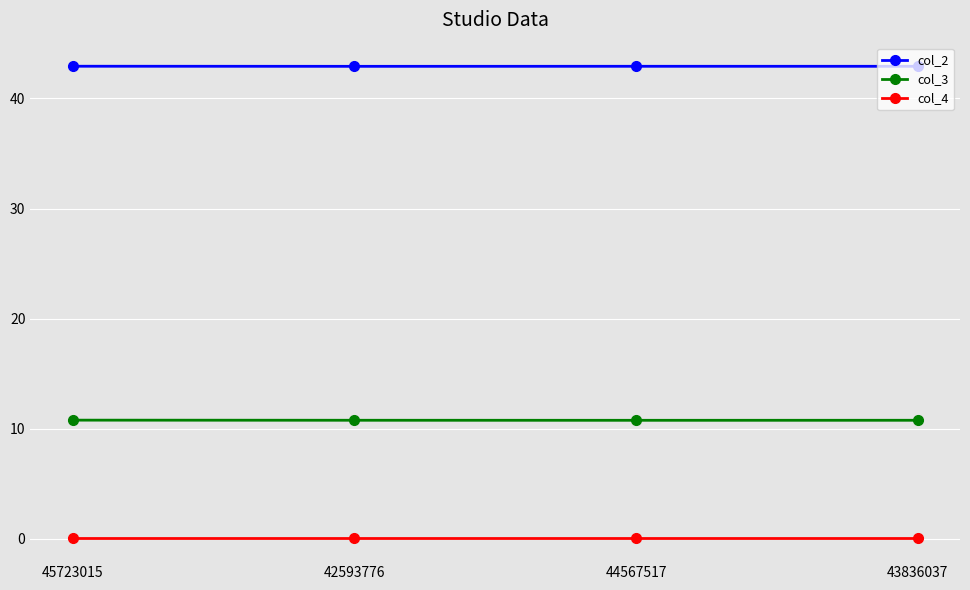

What are all the series names shown in the legend?

col_2, col_3, col_4